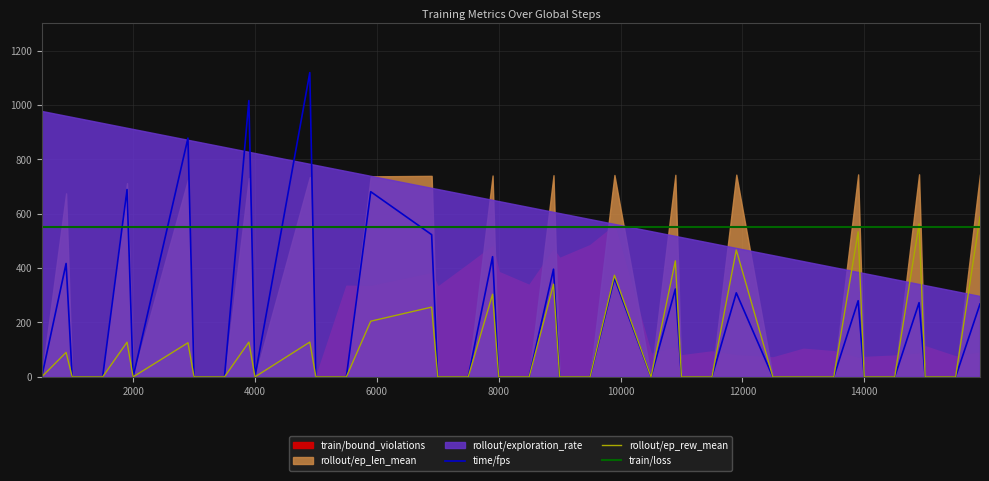

What is the difference between the maximum and second lowest values in the rollout/ep_rew_mean series?

588.4